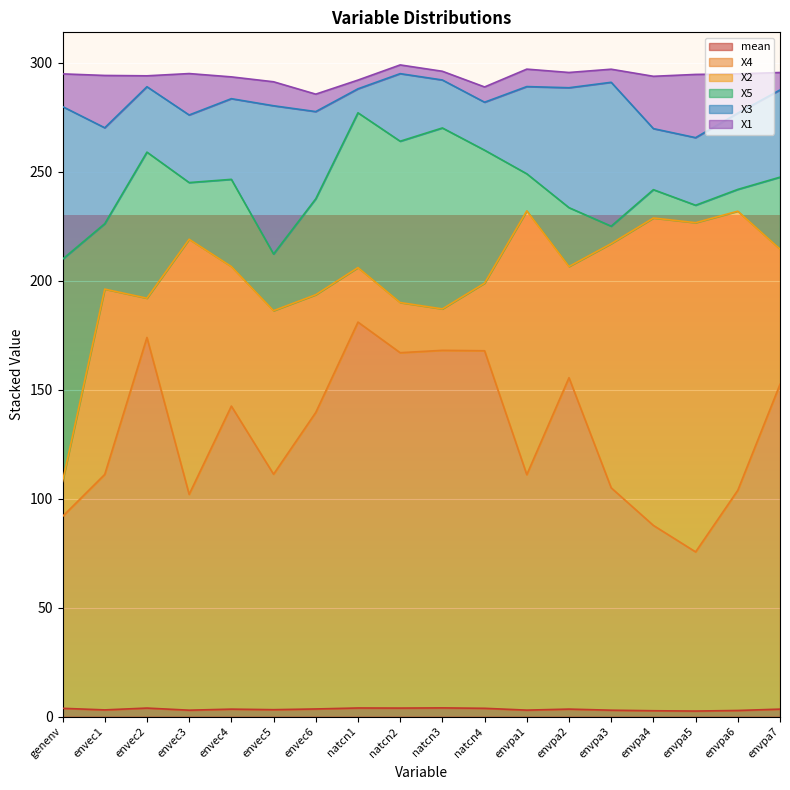

Reading left to right, what are all the values shown in this chart?

mean: 3.8	3.1	4.0	3.0	3.5	3.2	3.5	4.0	3.9	4.0	3.8	3.0	3.5	3.0	2.7	2.6	2.9	3.5
X4: 88.0	108.0	170.0	99.0	139.0	108.0	136.0	177.0	163.0	164.0	164.0	108.0	152.0	102.0	85.0	73.0	101.0	149.0
X2: 16.0	85.0	18.0	117.0	64.0	75.0	54.0	25.0	23.0	19.0	31.0	121.0	51.0	112.0	141.0	151.0	128.0	62.0
X5: 102.0	30.0	67.0	26.0	40.0	26.0	44.0	71.0	74.0	83.0	61.0	17.0	27.0	8.0	13.0	8.0	10.0	33.0
X3: 70.0	44.0	30.0	31.0	37.0	68.0	40.0	11.0	31.0	22.0	22.0	40.0	55.0	66.0	28.0	31.0	35.0	40.0
X1: 15.0	24.0	5.0	19.0	10.0	11.0	8.0	4.0	4.0	4.0	7.0	8.0	7.0	6.0	24.0	29.0	18.0	8.0